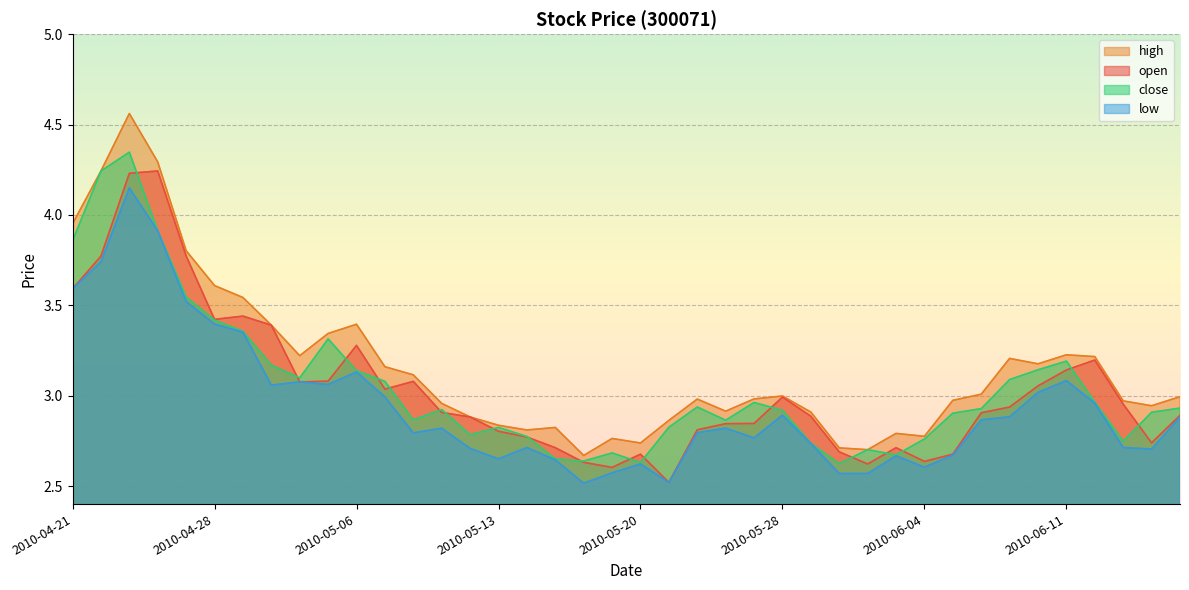

What is the value of the close point at the 4th from the left?

3.9